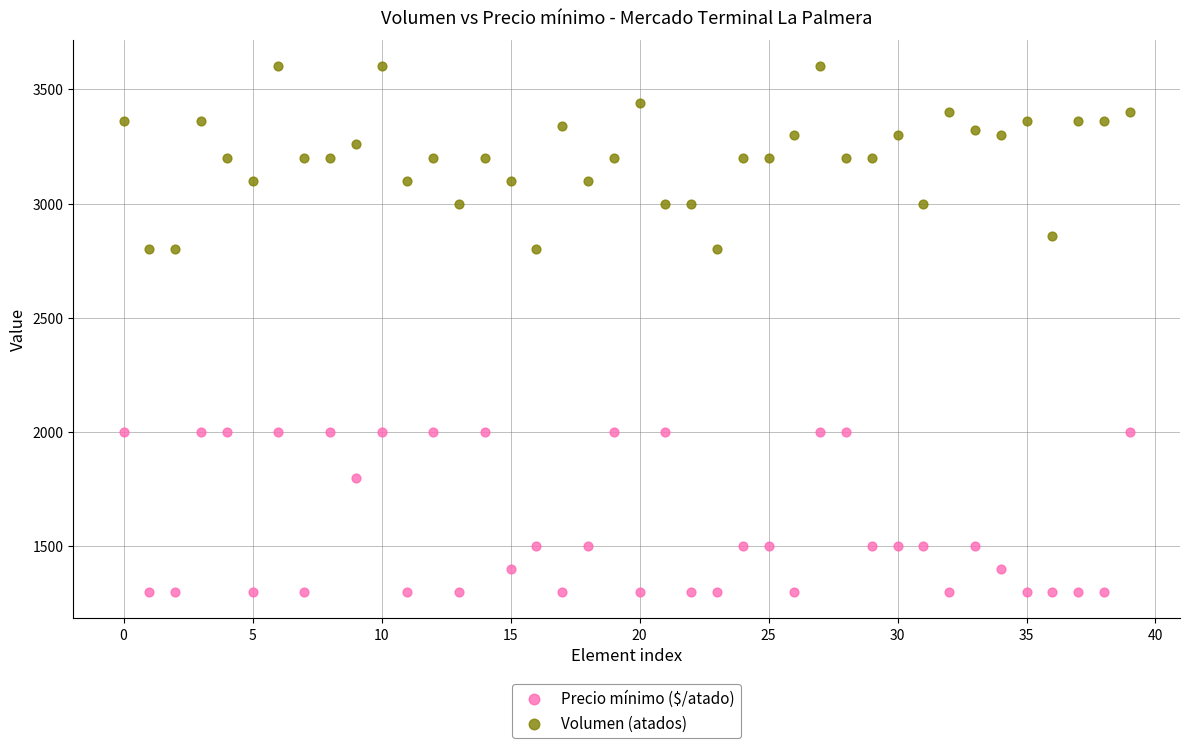

Which series reaches the maximum Y coordinate?

Volumen (atados)